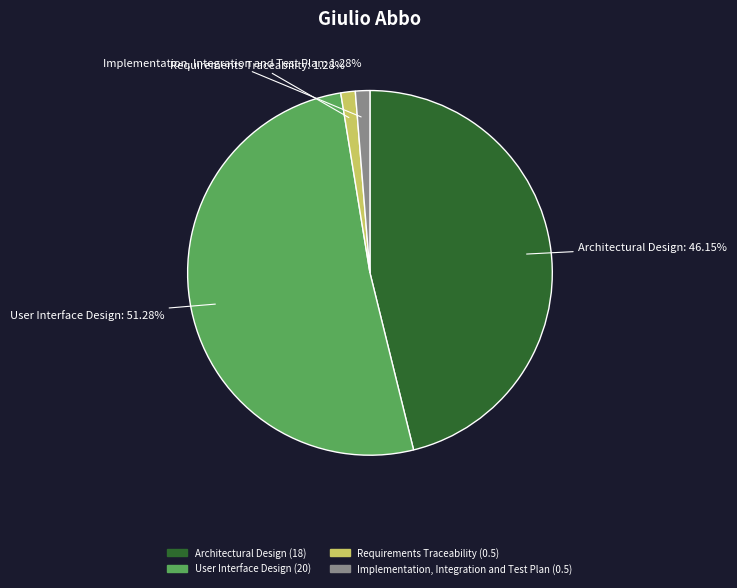

How many slices are in this pie chart?

4